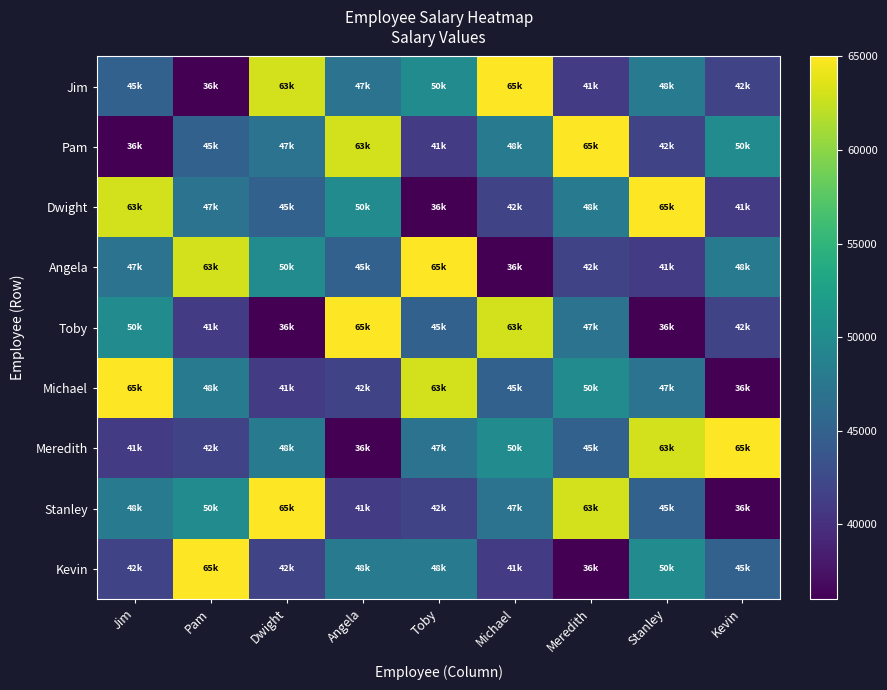

Which series changed the most between Angela and Michael?

Jim